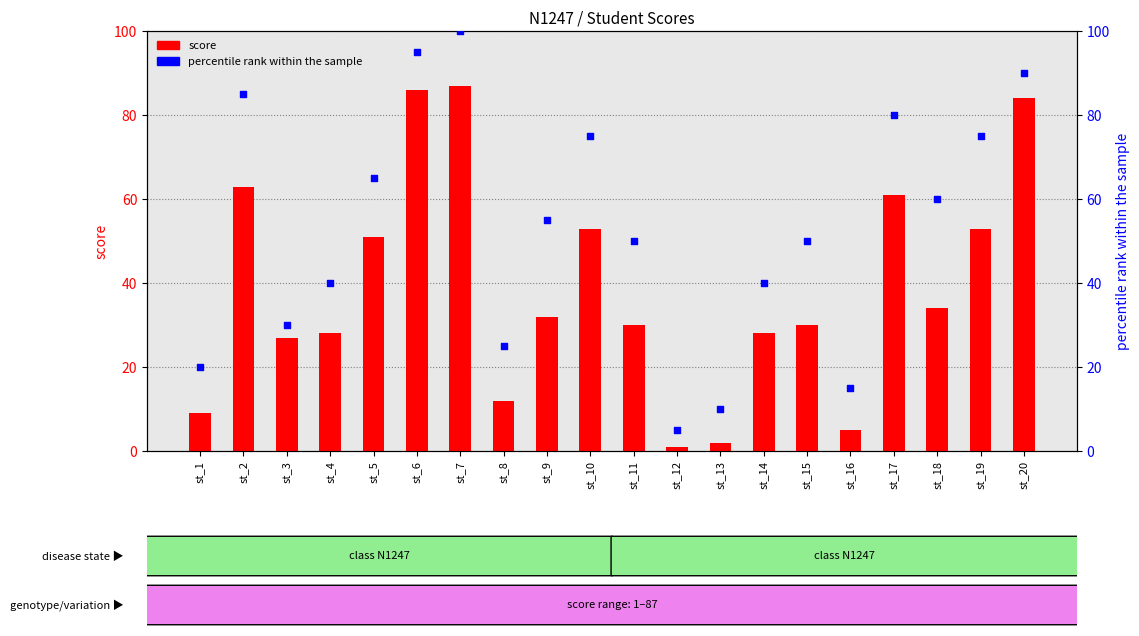

Which series has the widest spread of Y values?

percentile rank within the sample